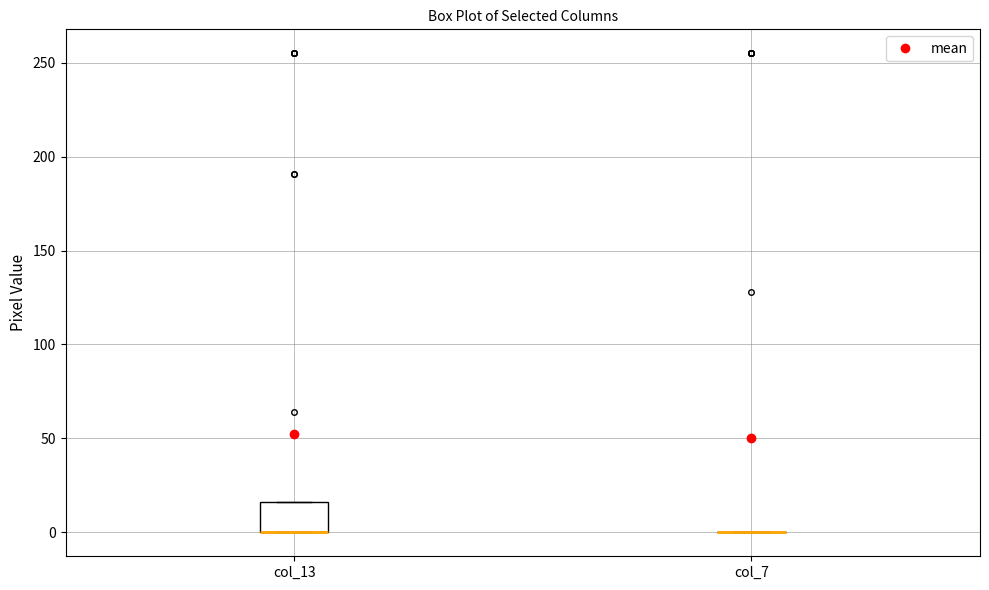

Reading left to right, read every box against the y-axis: the position of its median line, the range the box covers, and the ends of its whiskers. The values are not printed on the chart, so give them approximately, as read against the axis.

col_13: median 0 (drawn on the box's lower edge), box 0 to 15, whiskers 0 to 15
col_7: box collapsed to a line at 0, whiskers 0 to 0